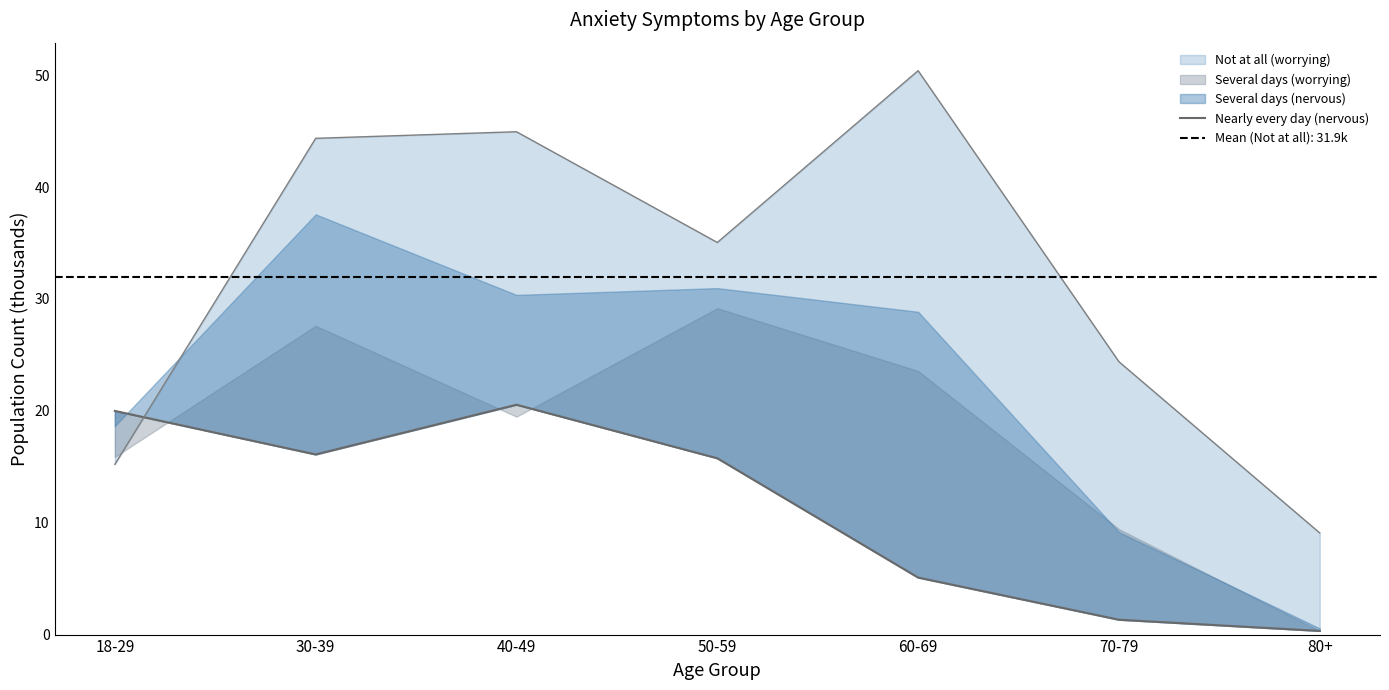

What is the minimum value shown in the chart?

0.3